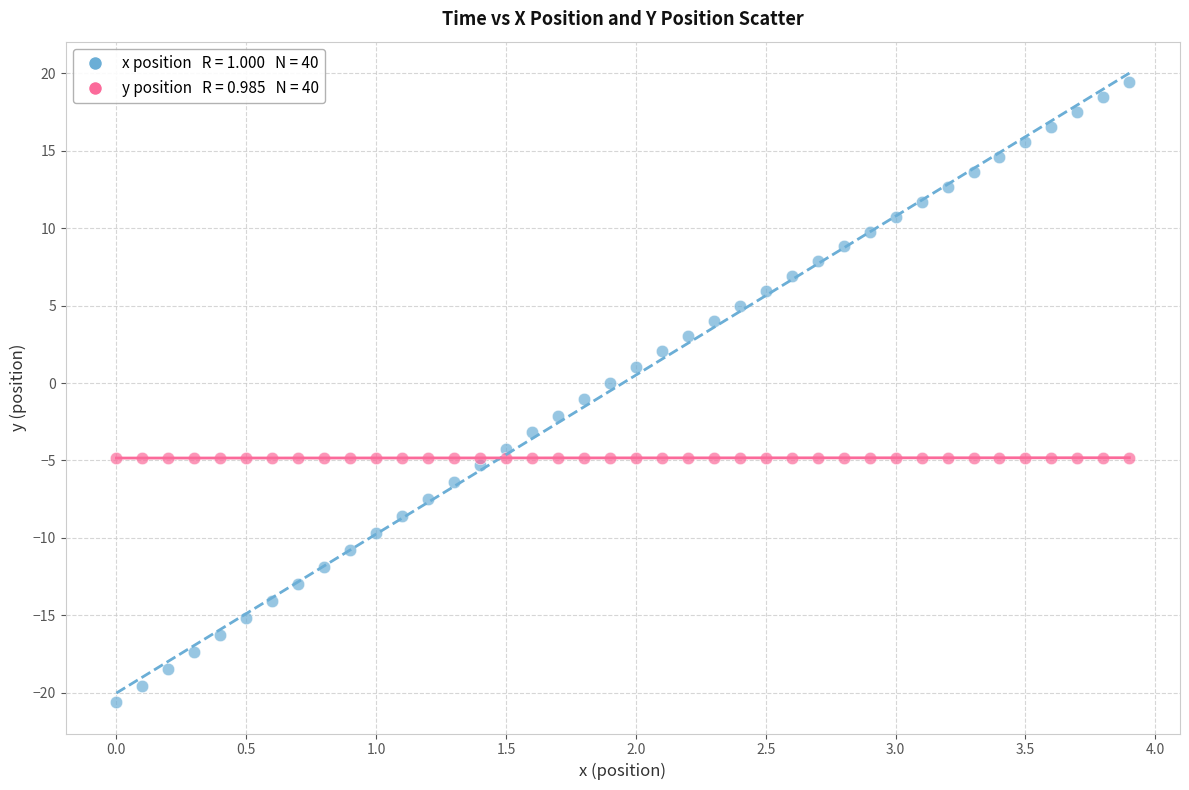

Across all data points, what is the range of Y values (max minus min)?

40.1